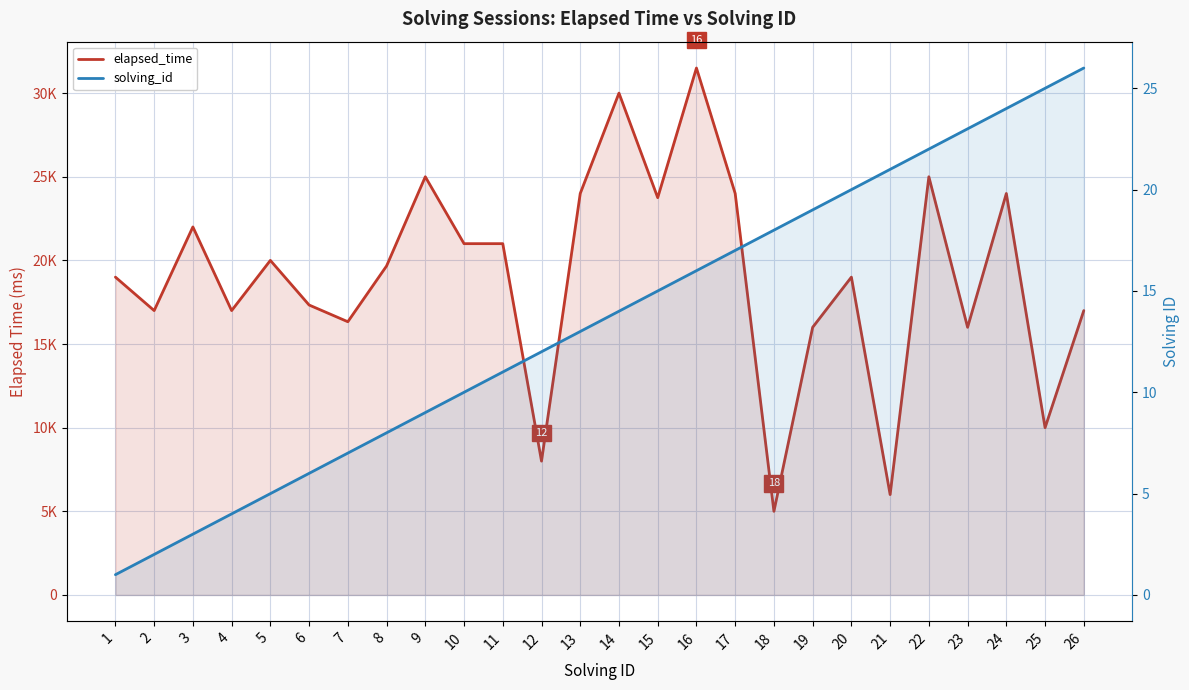

Rank the series by their average value, from lowest to highest.

solving_id, elapsed_time